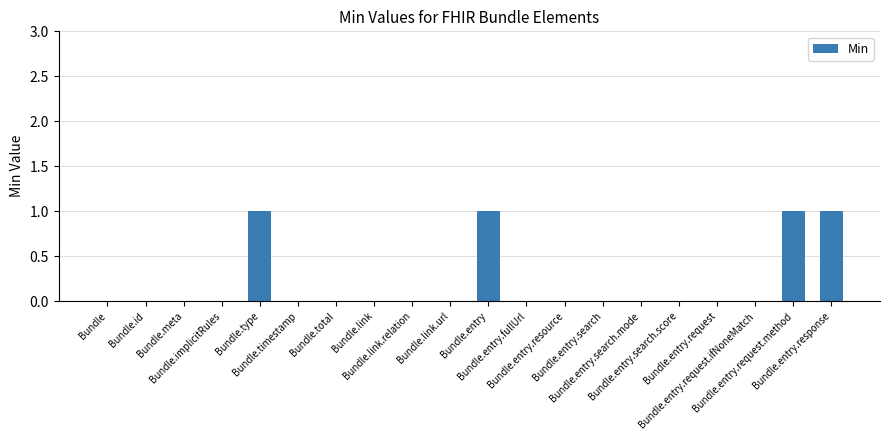

Are the bars horizontal?

No